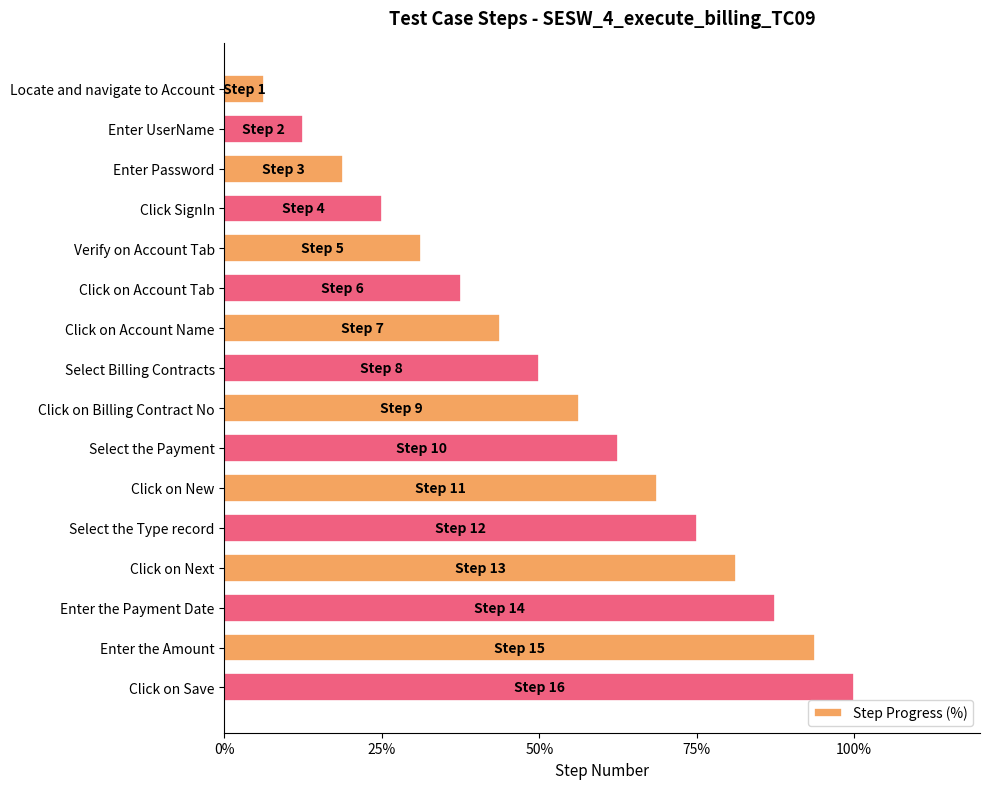

What is the sum of all values?

850.0